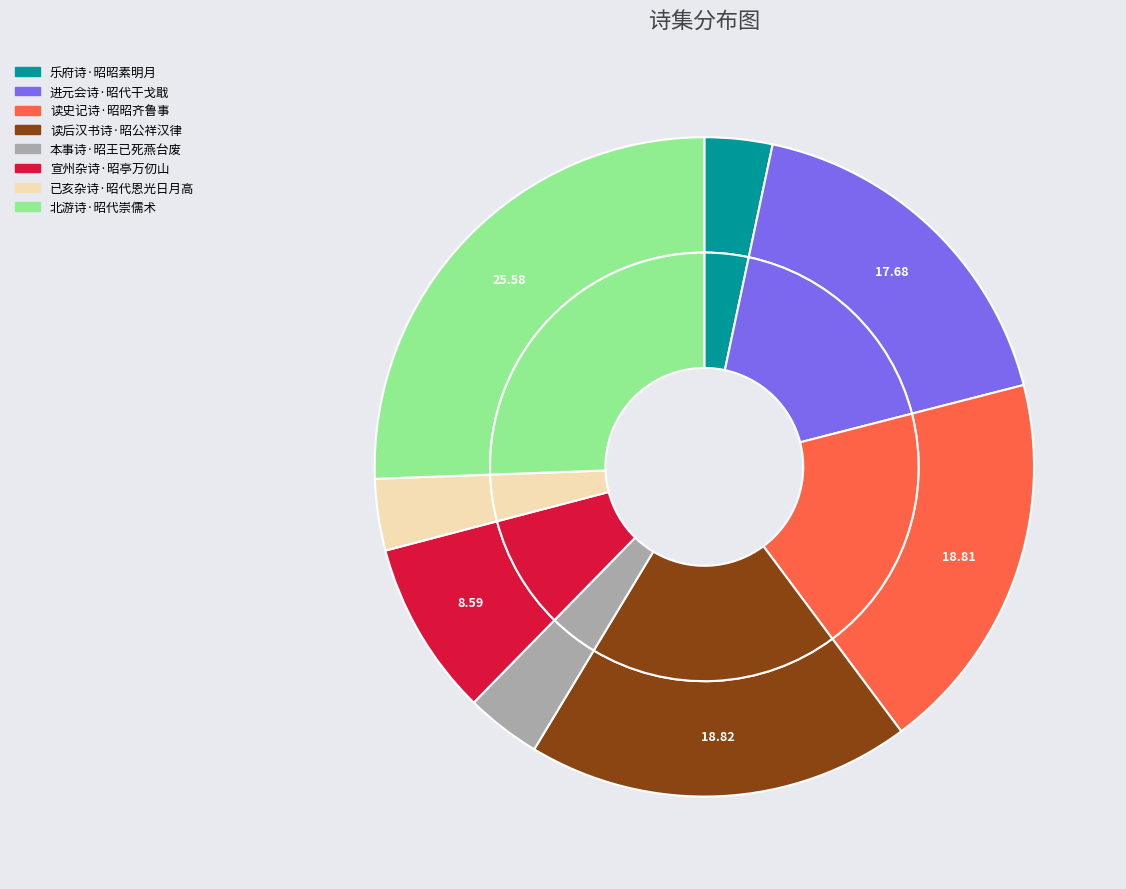

Does 北游诗·昭代崇儒术 represent more than half of the total?

No